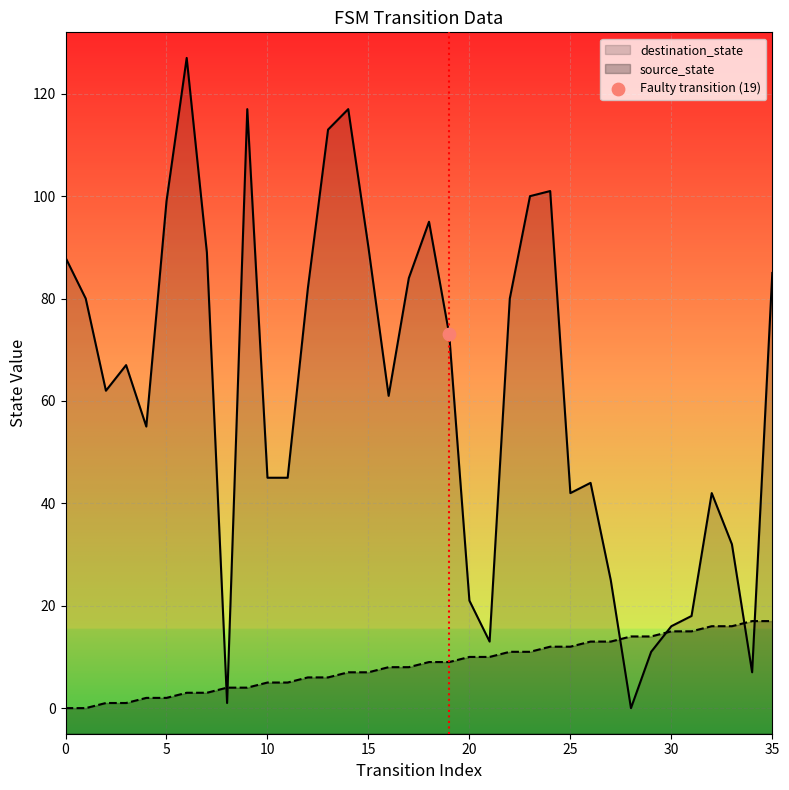

Is the value of source_state at 12 greater than the value of destination_state at 20?

No